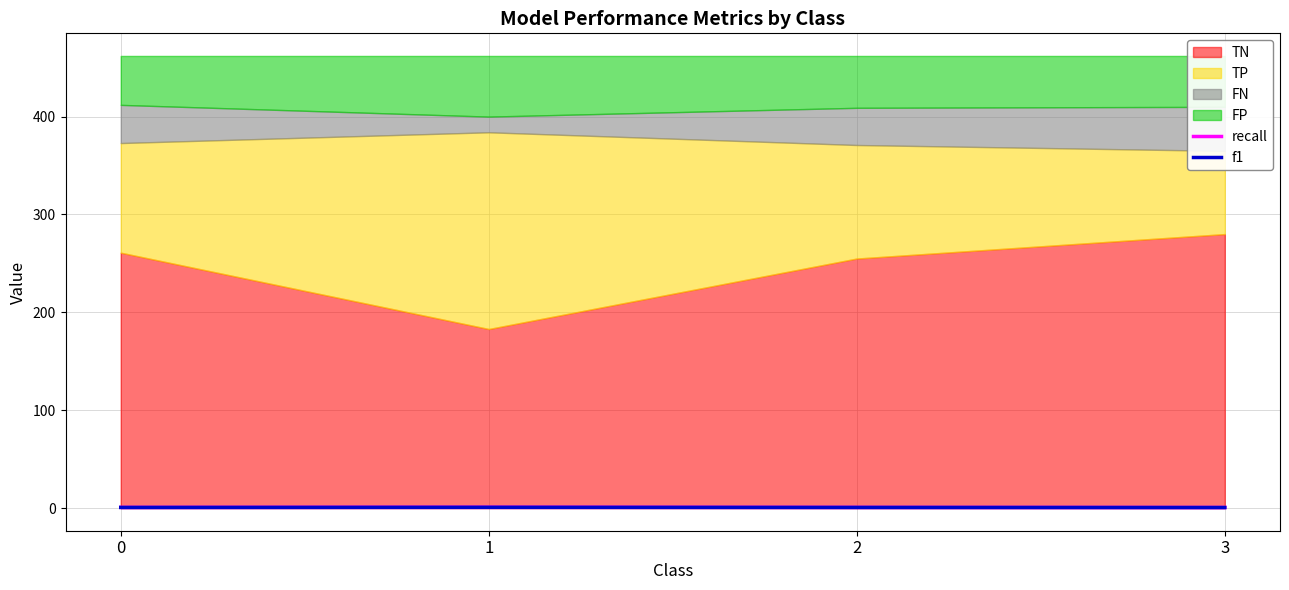

List the labels in order of recall value, smallest first.

3, 0, 2, 1